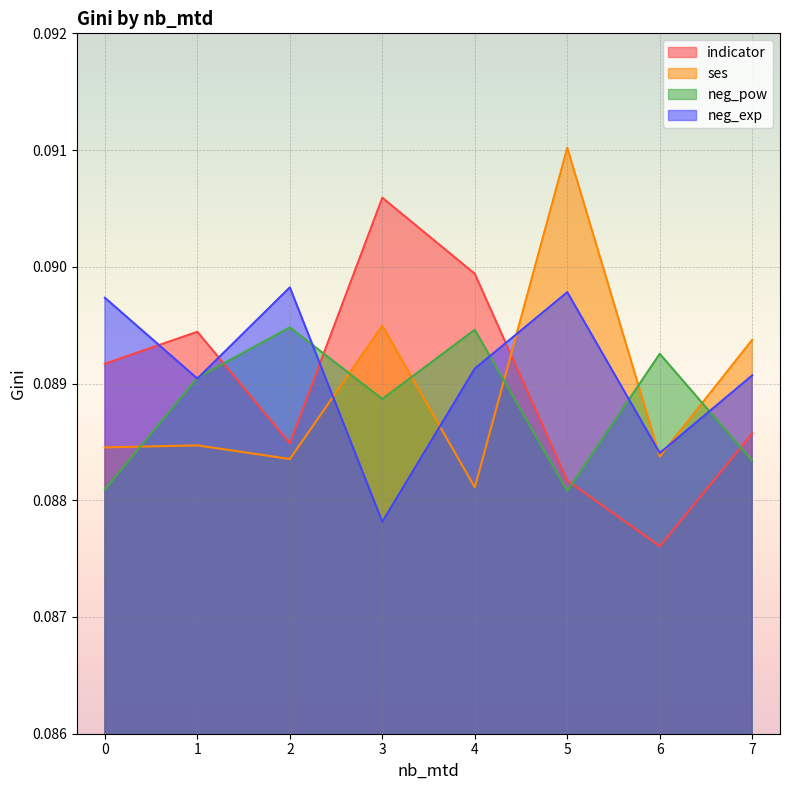

The value of ses at 2 is 0.1. True or false?

False